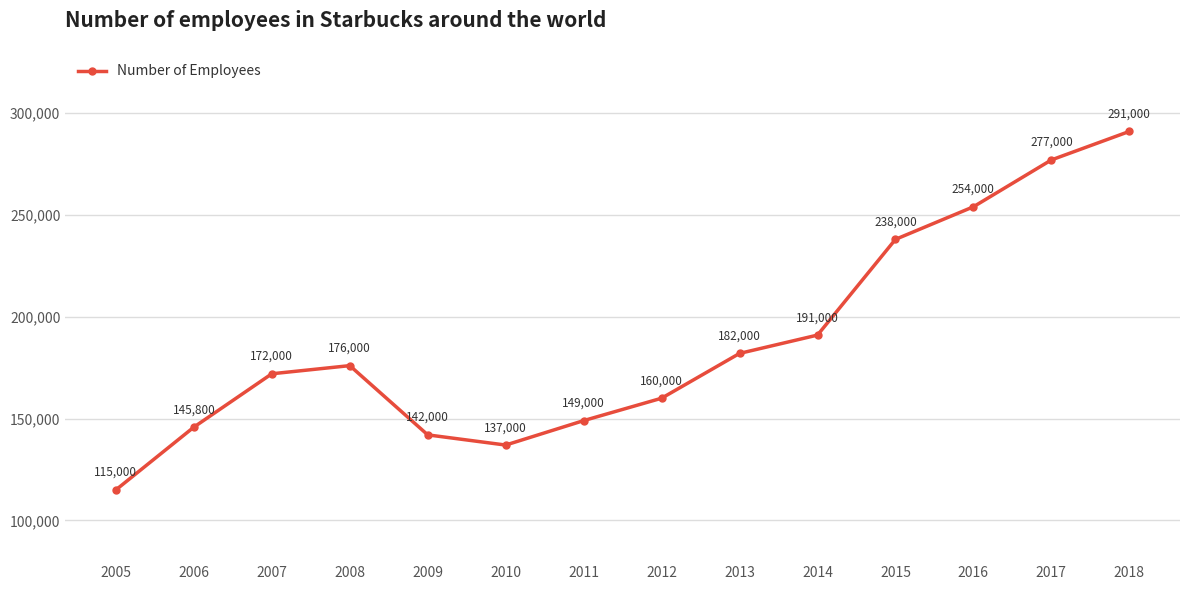

Is this an area chart (filled region under the line)?

No